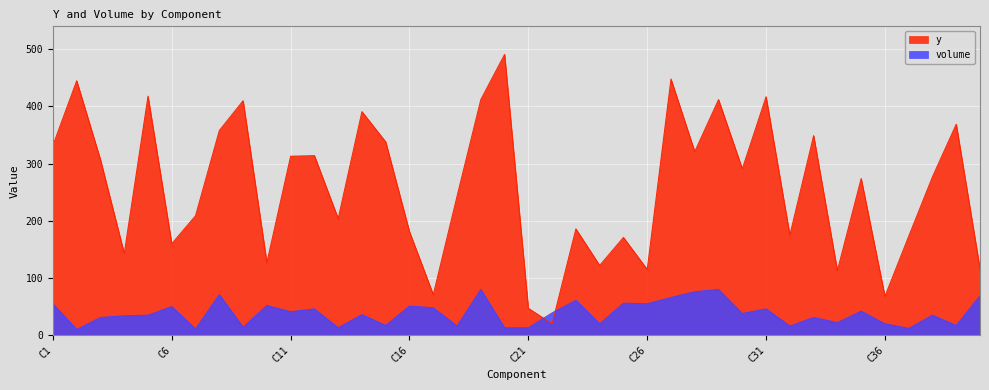

Which series changed the most between C5 and C8?

y